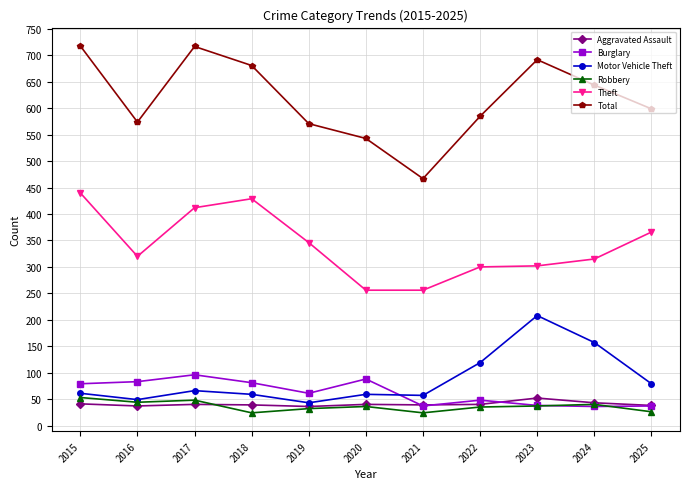

The Theft series shows 126 at 2015. True or false?

False